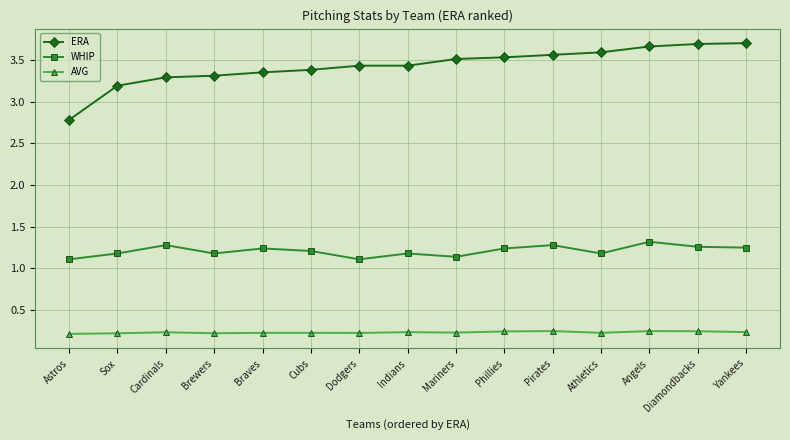

Which series has the widest spread of values?

ERA